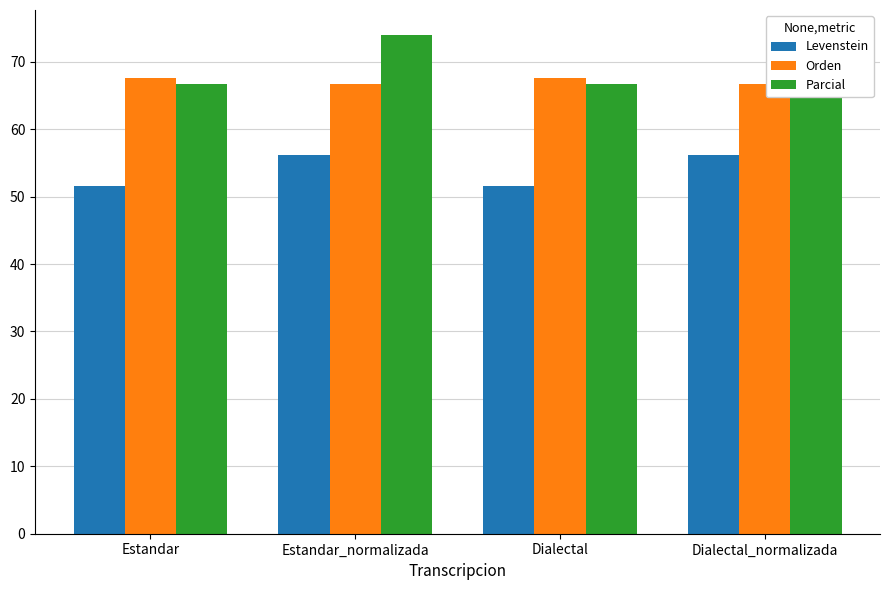

What is the average value of the Parcial series?

70.3